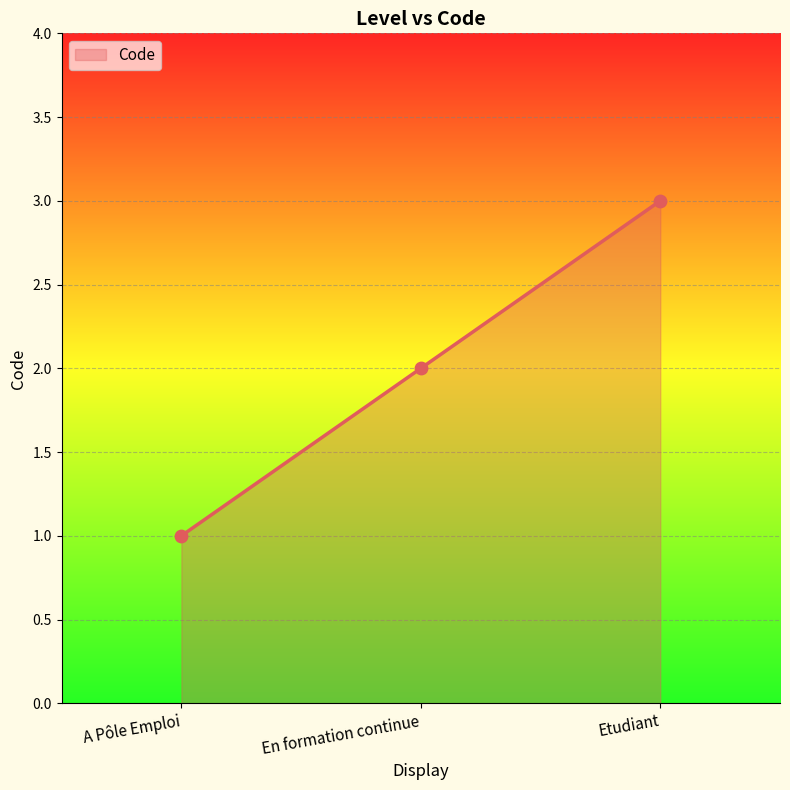

What is the ratio of the value at Etudiant to the value at En formation continue?

1.5